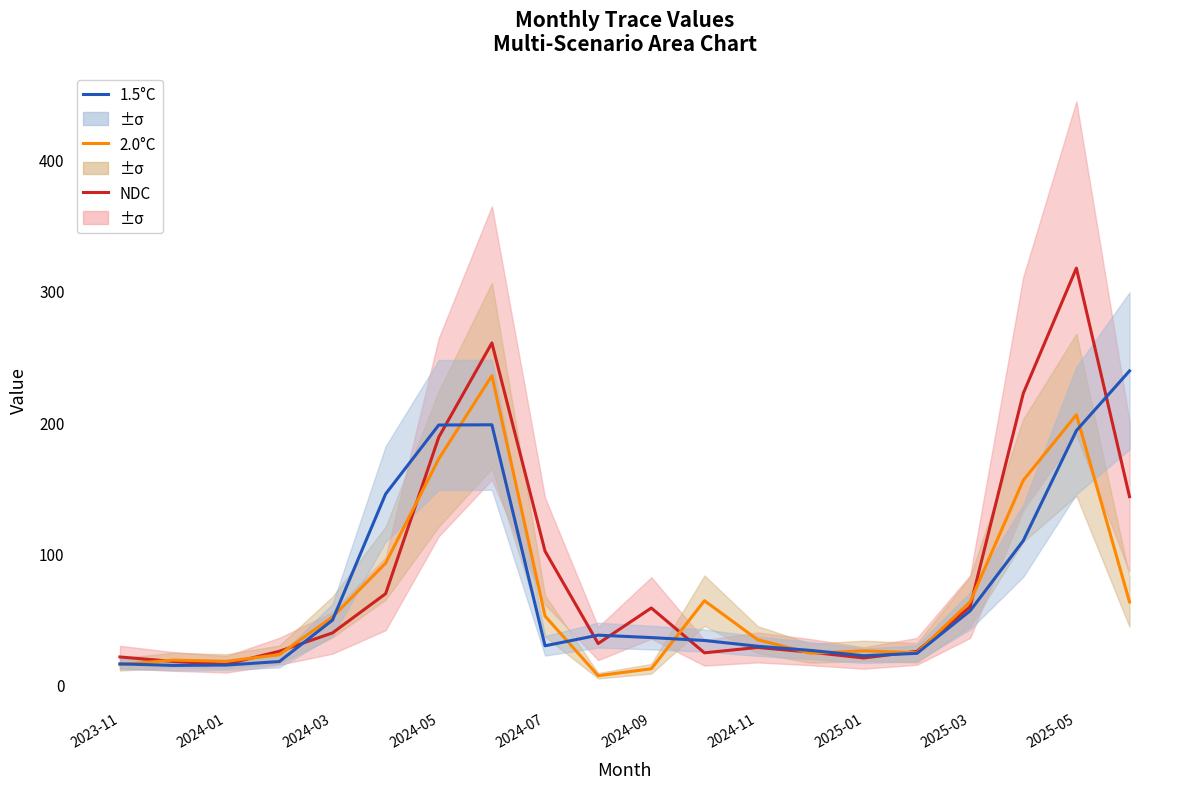

Which series has the largest range (max minus min)?

NDC